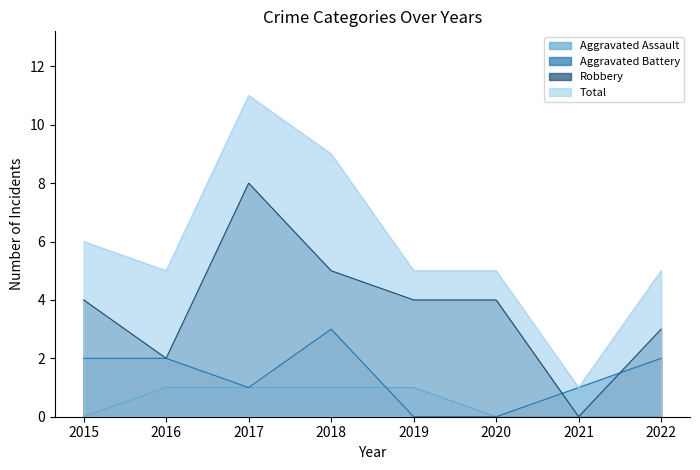

Rank the series by their average value, from highest to lowest.

Total, Robbery, Aggravated Battery, Aggravated Assault